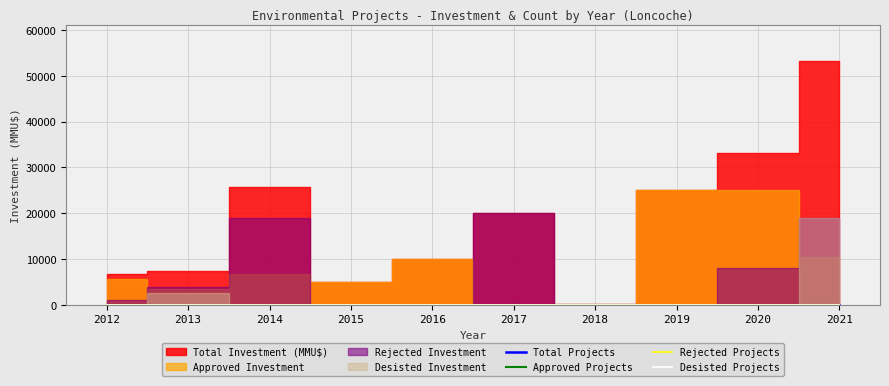

What is the average value of the Total Projects series?

4